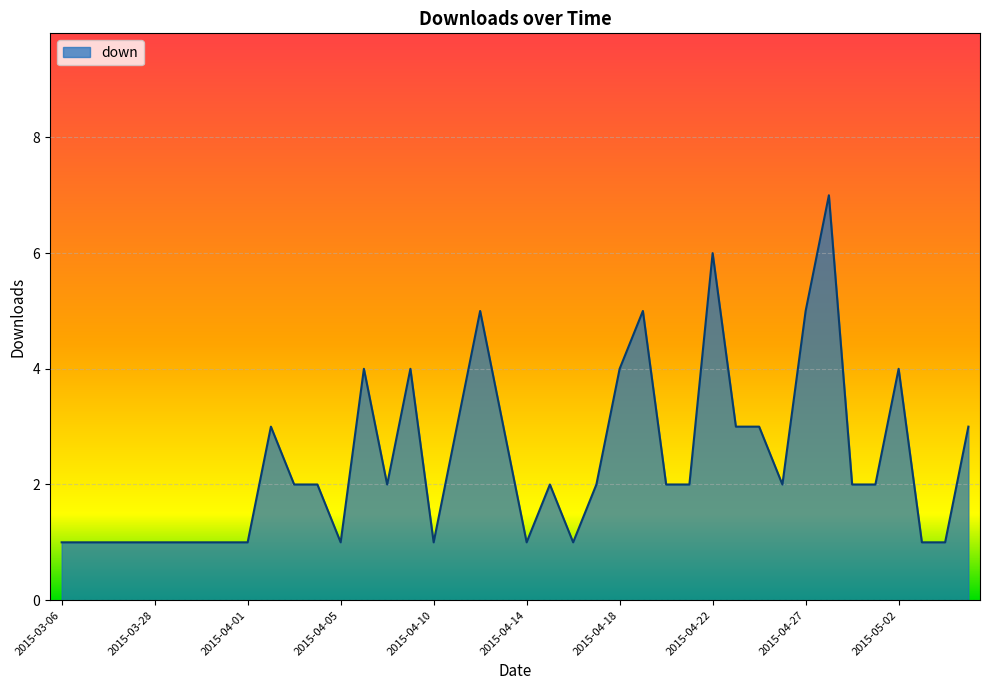

What is the difference between the maximum and minimum values?

6